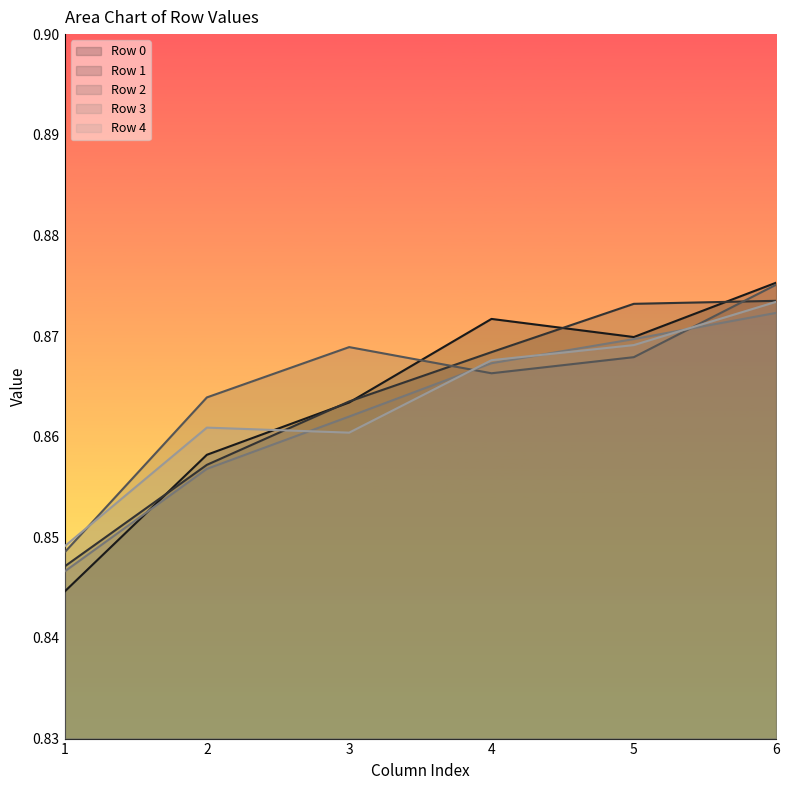

Reading right to left, transcribe all the data shown in this chart.

Row 0: 6=0.9	5=0.9	4=0.9	3=0.9	2=0.9	1=0.8
Row 1: 6=0.9	5=0.9	4=0.9	3=0.9	2=0.9	1=0.8
Row 2: 6=0.9	5=0.9	4=0.9	3=0.9	2=0.9	1=0.8
Row 3: 6=0.9	5=0.9	4=0.9	3=0.9	2=0.9	1=0.8
Row 4: 6=0.9	5=0.9	4=0.9	3=0.9	2=0.9	1=0.8